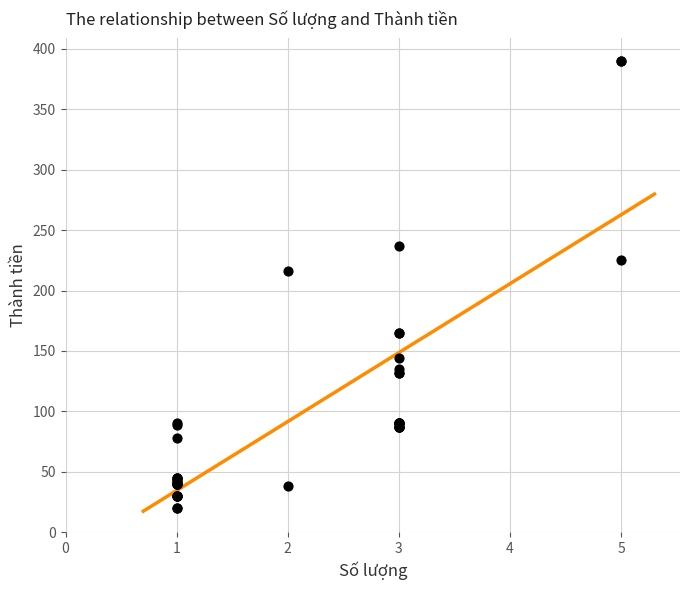

What Y value in the scatter plot is closest to 205?

216